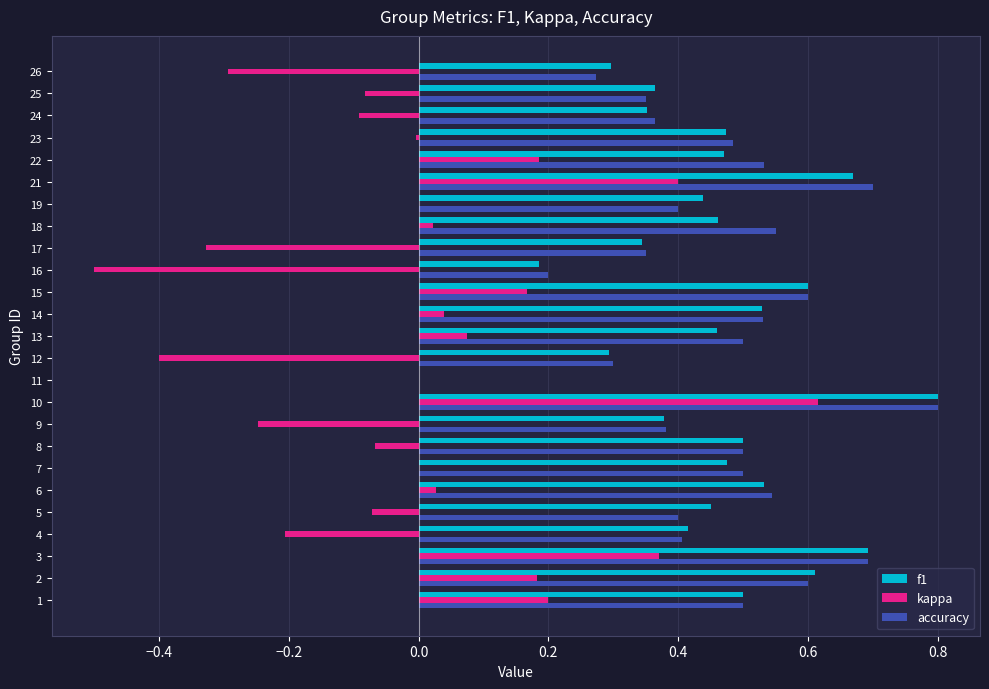

What is the sum of all f1 values?

11.3